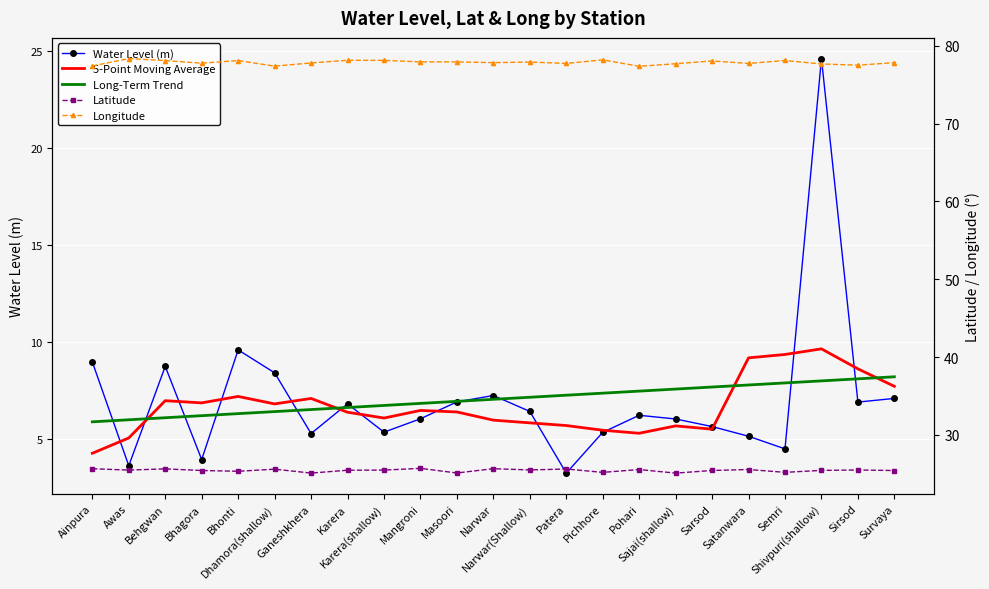

How many times do Long-Term Trend and Water Level (m) cross each other?

11